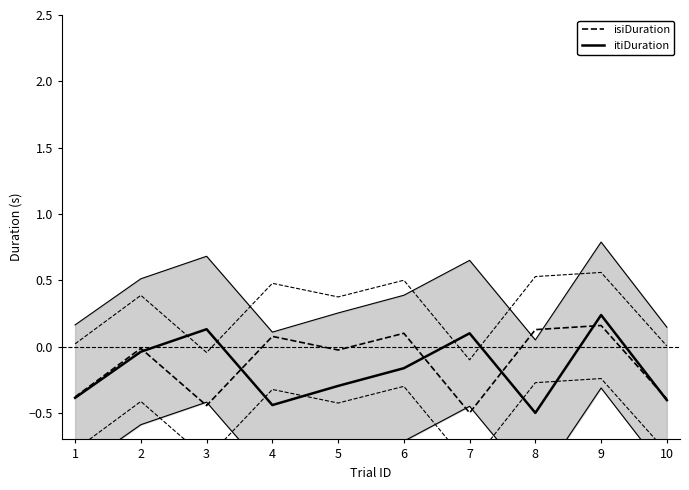

The value of isiDuration at 5 is -0.0. True or false?

True